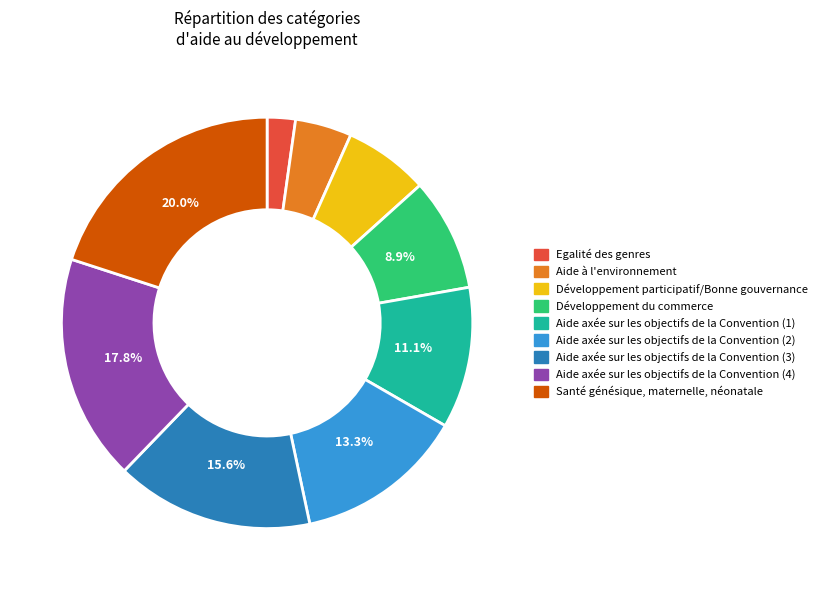

To the nearest percent, what percentage of the pie is Egalité des genres?

2%